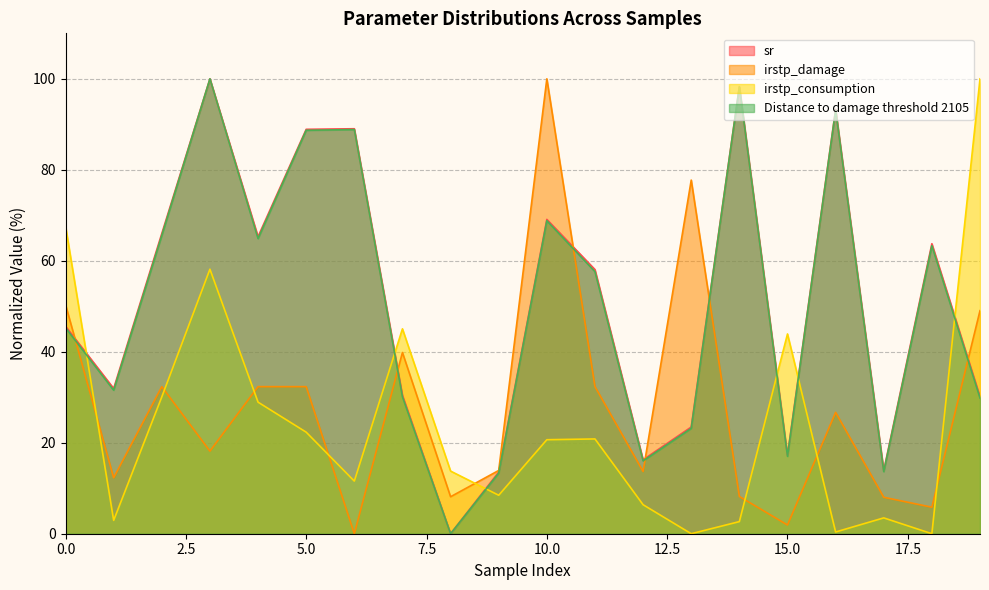

What is the difference between the maximum and minimum values in the irstp_damage series?

100.0